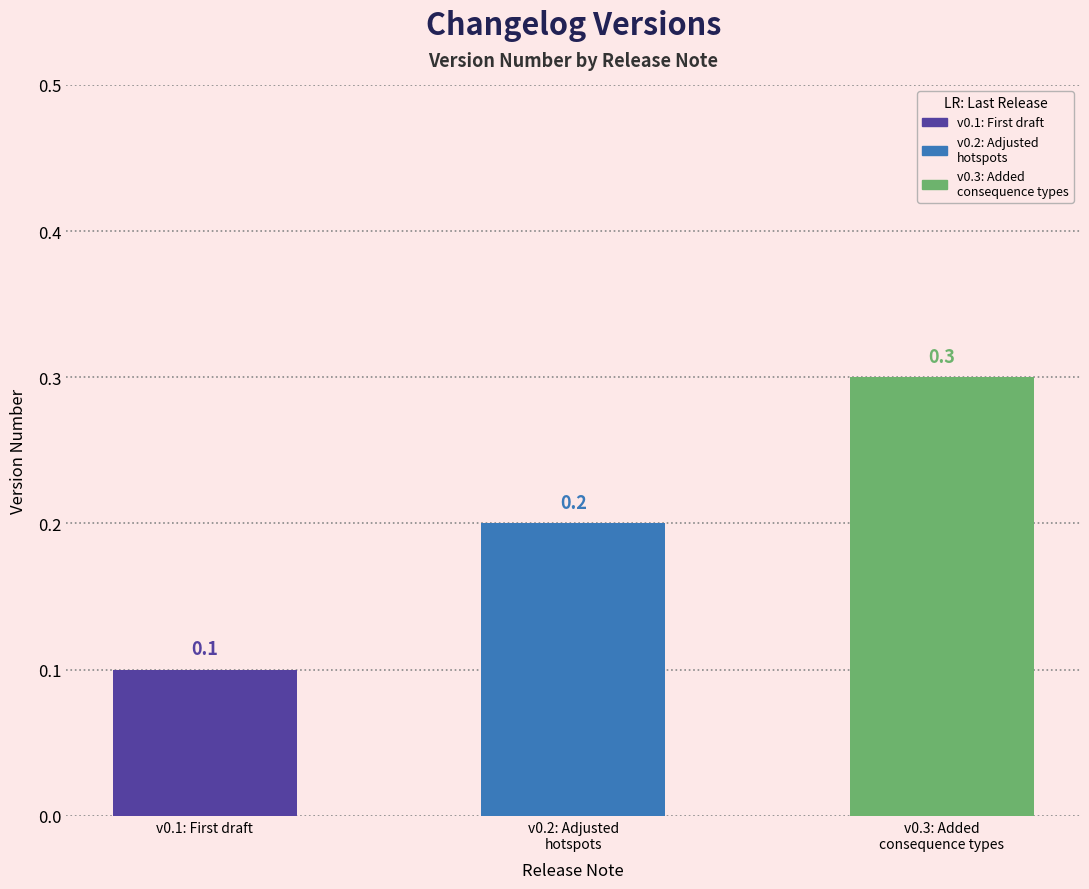

Reading right to left, extract all data points from this chart.

0.3	0.2	0.1